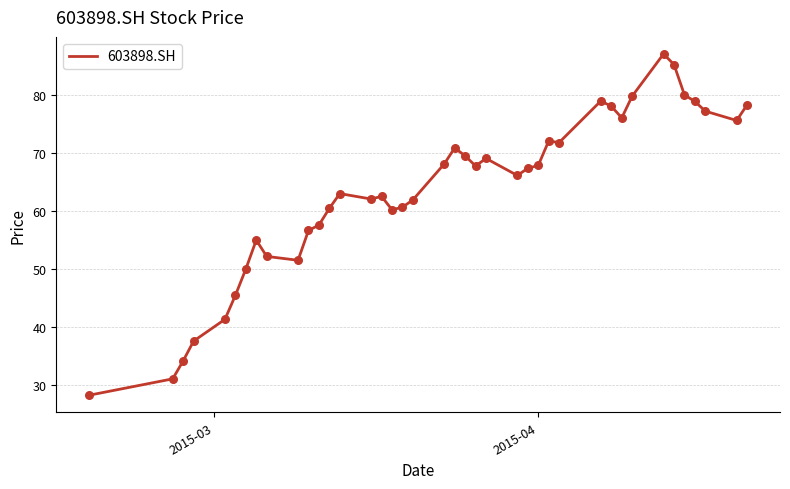

What is the minimum value shown in the chart?

28.2